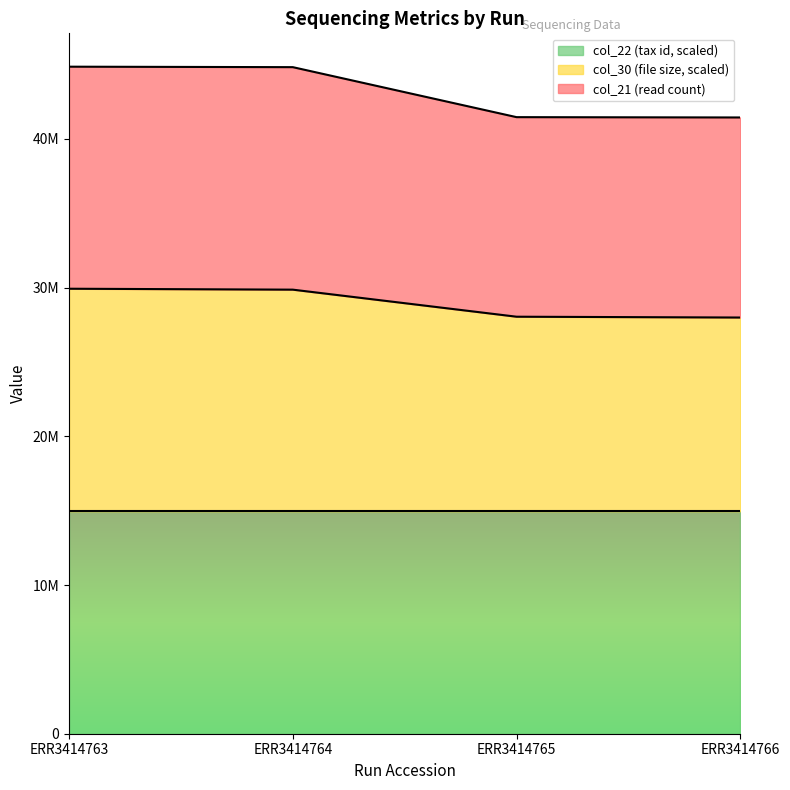

What are all the series names shown in the legend?

col_22 (tax id, scaled), col_30 (file size, scaled), col_21 (read count)